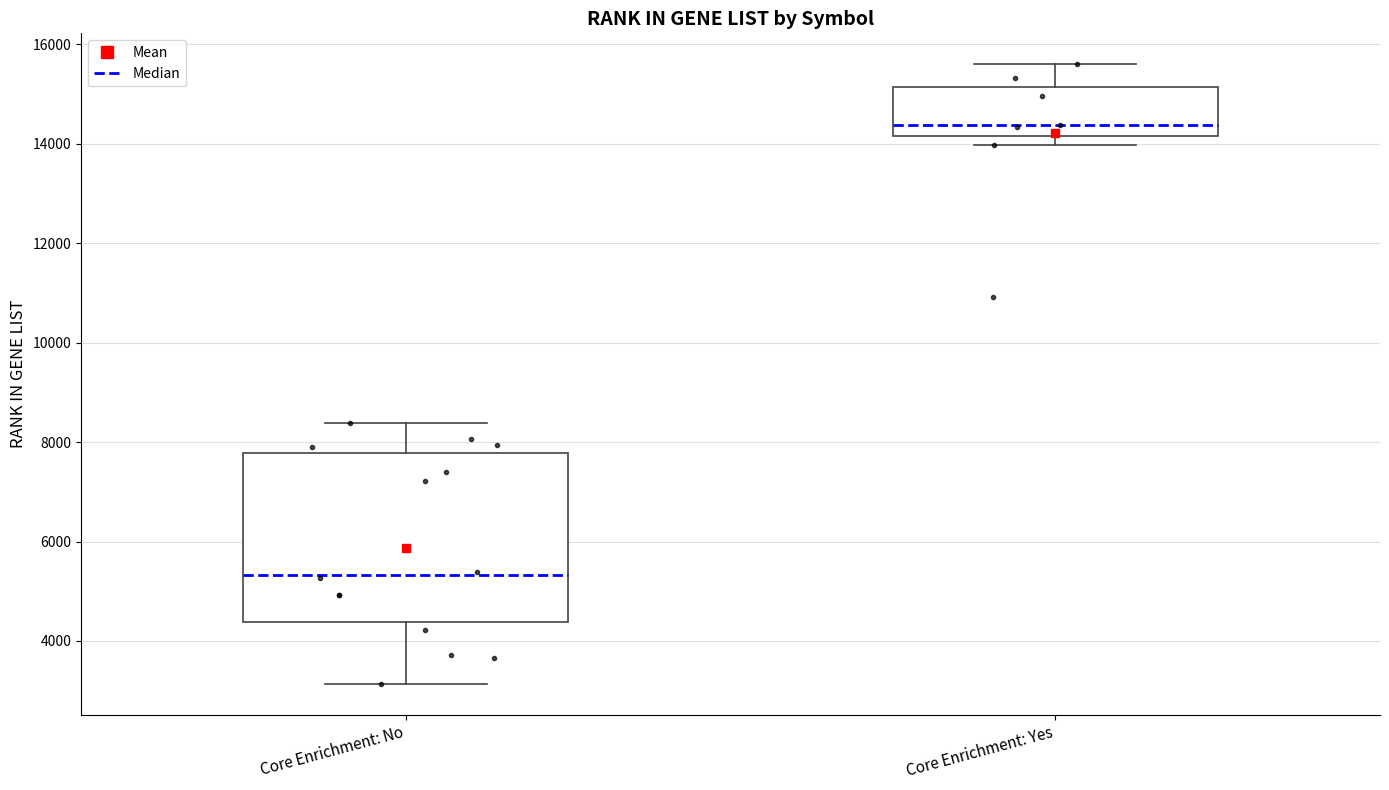

Which box is the tallest, from its lower edge to its upper edge?

Core Enrichment: No